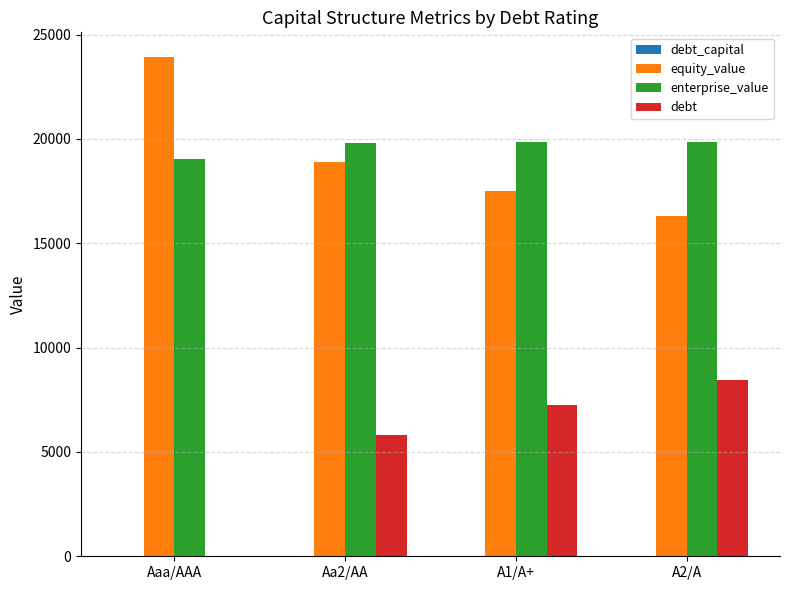

Are the bars horizontal?

No